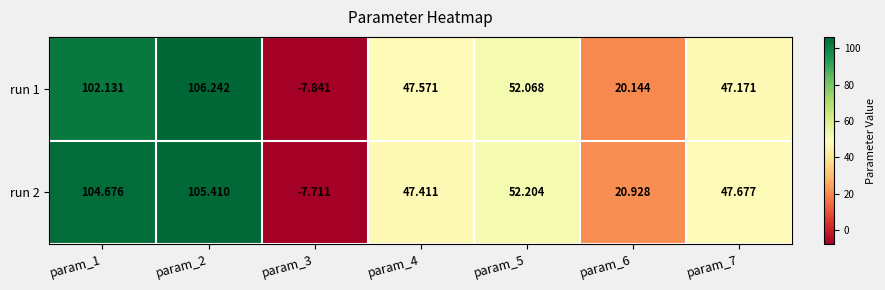

Is the value of run 1 at param_2 greater than the value of run 2 at param_5?

Yes